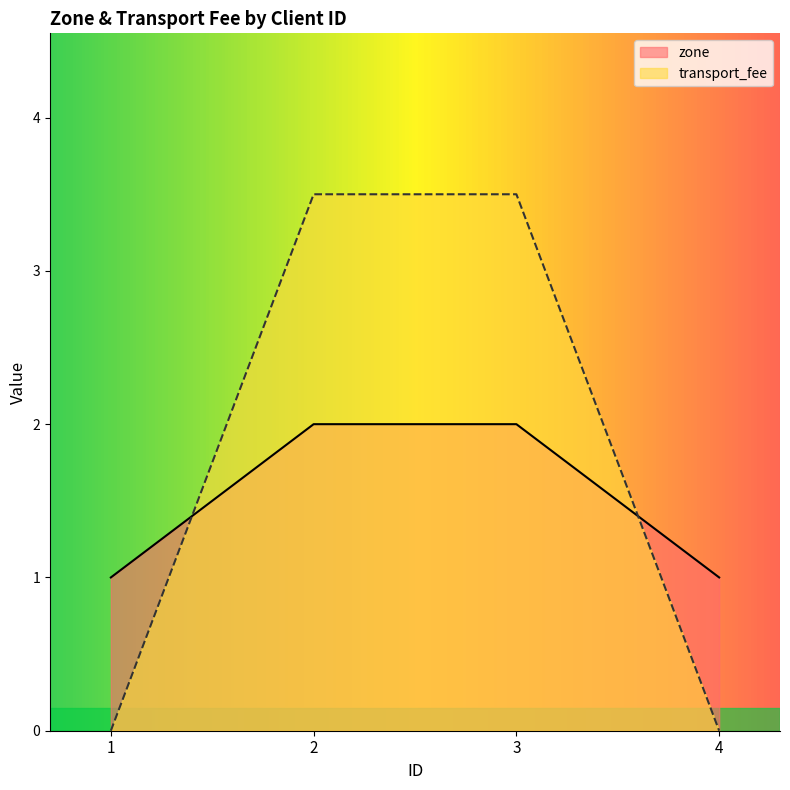

List the labels in order of zone value, smallest first.

1, 4, 2, 3